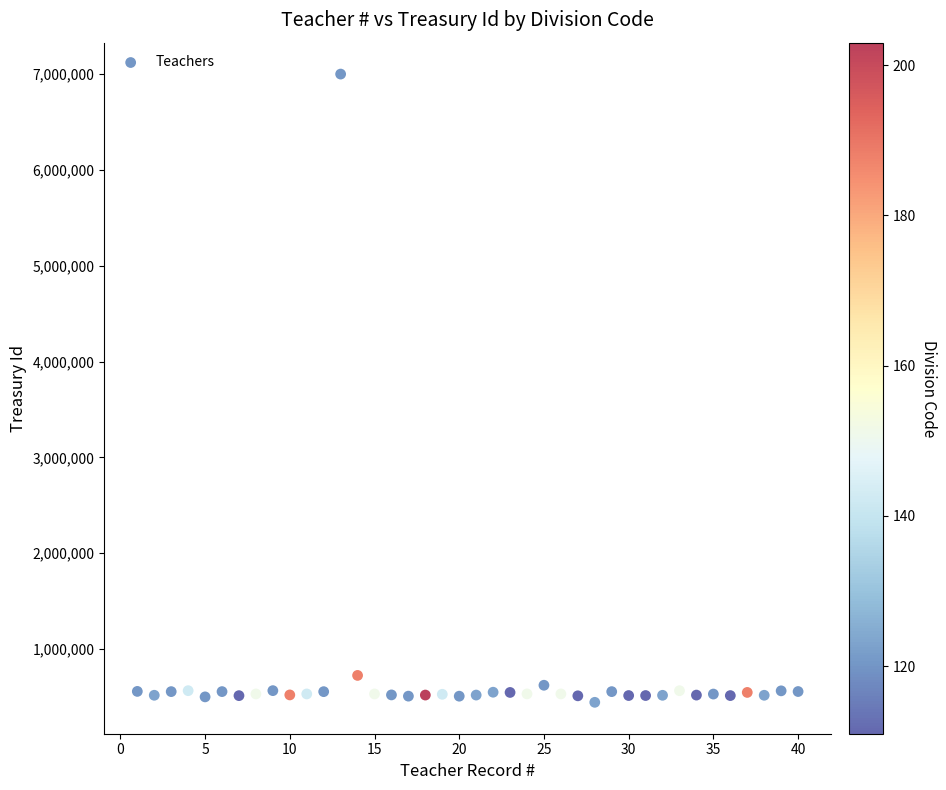

What is the range of X values (max minus min)?

39